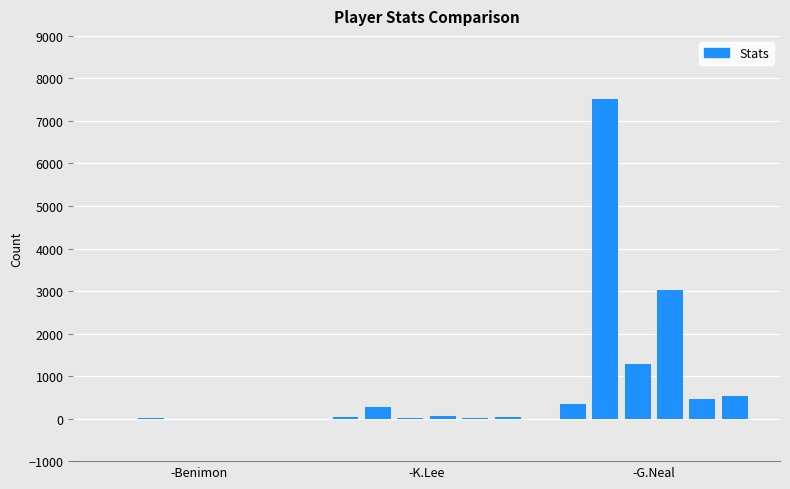

Count the number of data series in this chart.

1